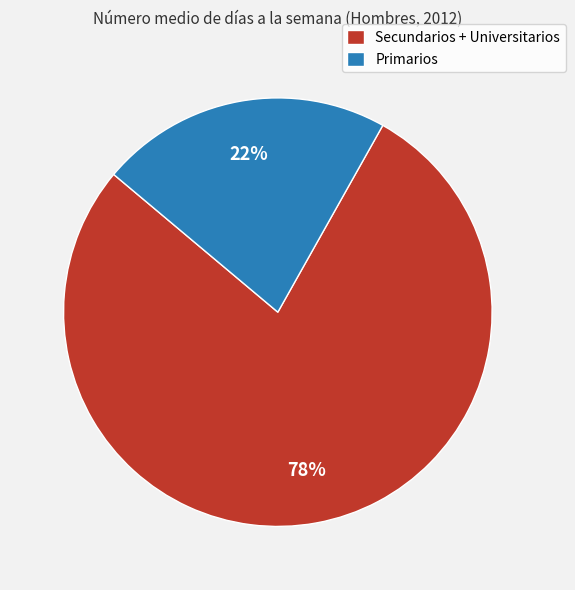

How many segments does this pie chart have?

2